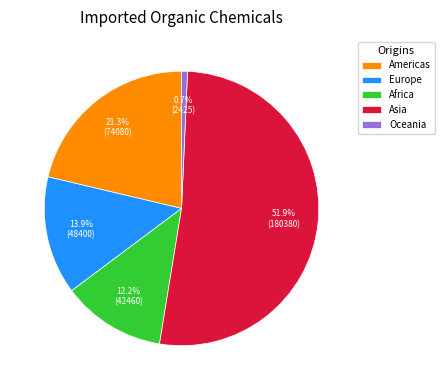

Between Asia and Oceania, which is larger?

Asia